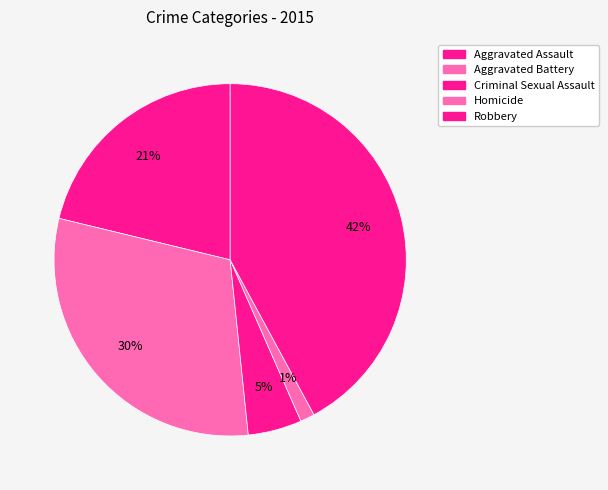

What is the largest slice in the pie chart?

Robbery